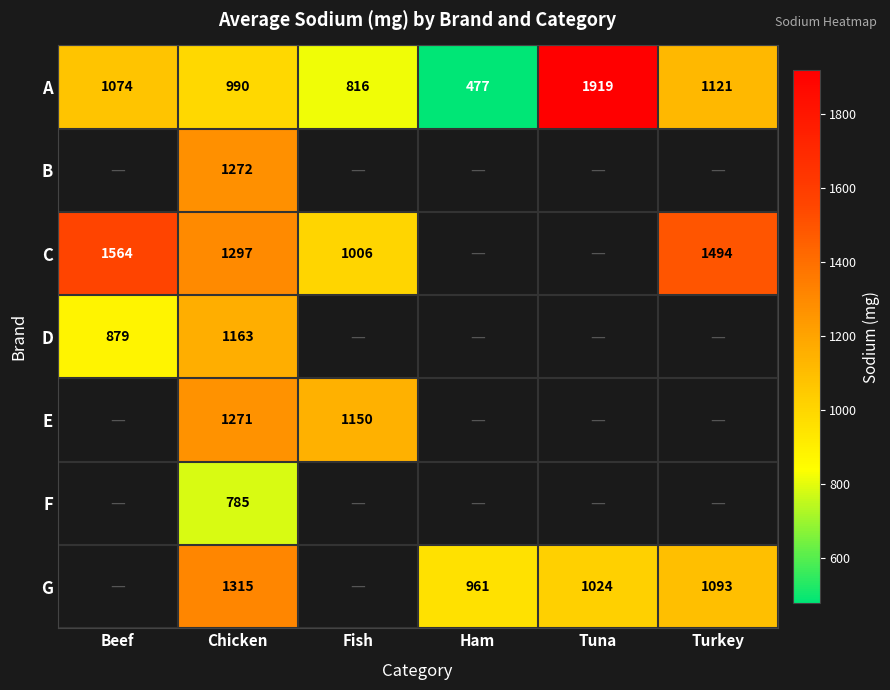

At which category does the chart reach its peak across all series?

Tuna